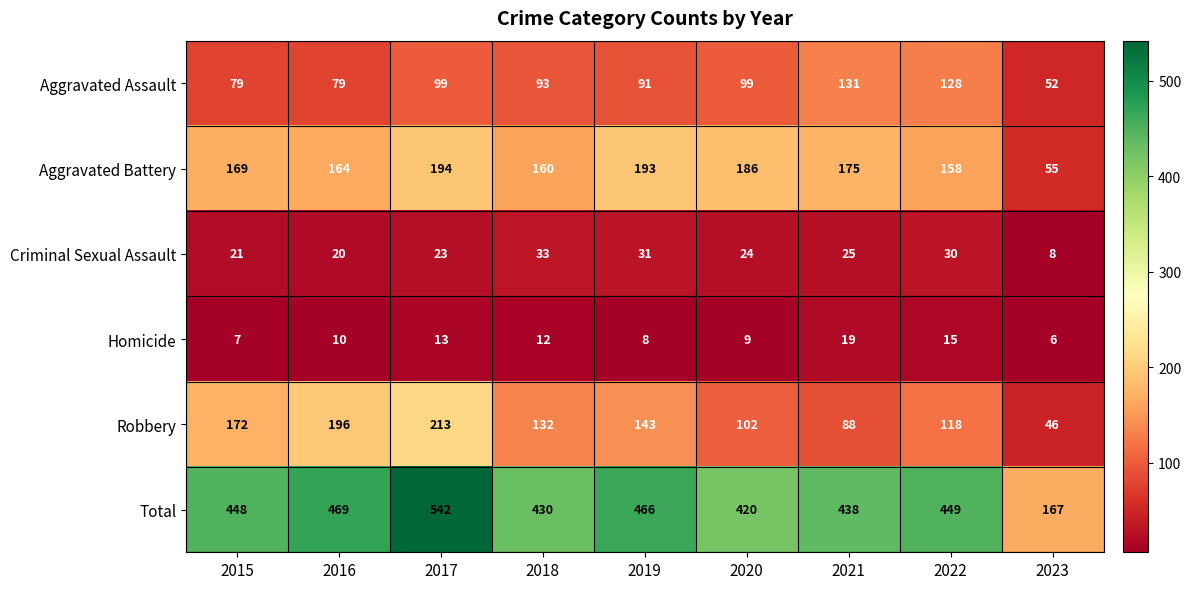

Which series has the largest total across all categories?

Total